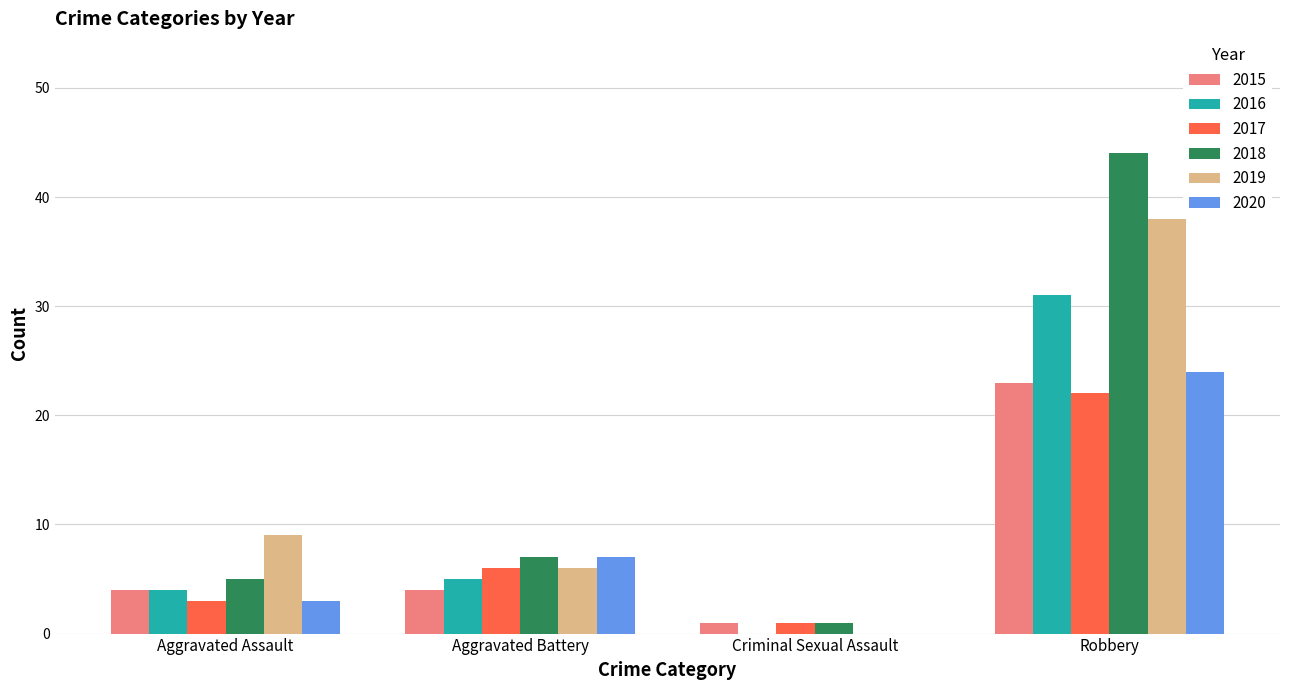

What is the maximum value shown in the chart?

44